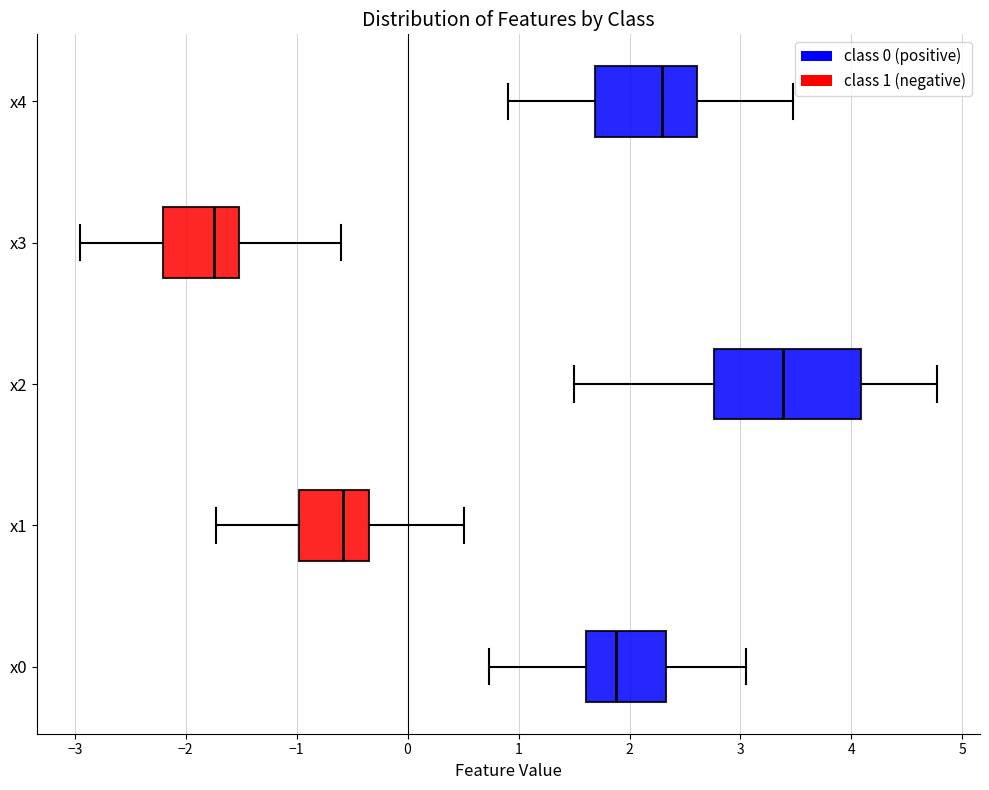

Where does the left whisker of the box for x2 end on the x-axis? The values are not printed on the chart, so give them approximately, as read against the axis.

1.5